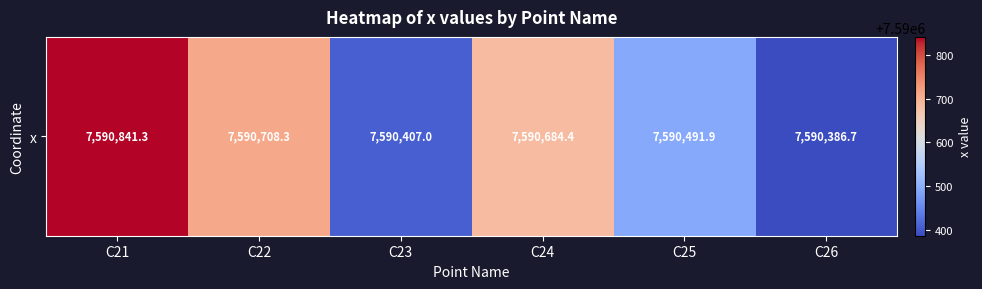

Reading right to left, what are all the values shown in this chart?

C26=7590386.7	C25=7590491.9	C24=7590684.4	C23=7590407.0	C22=7590708.3	C21=7590841.3